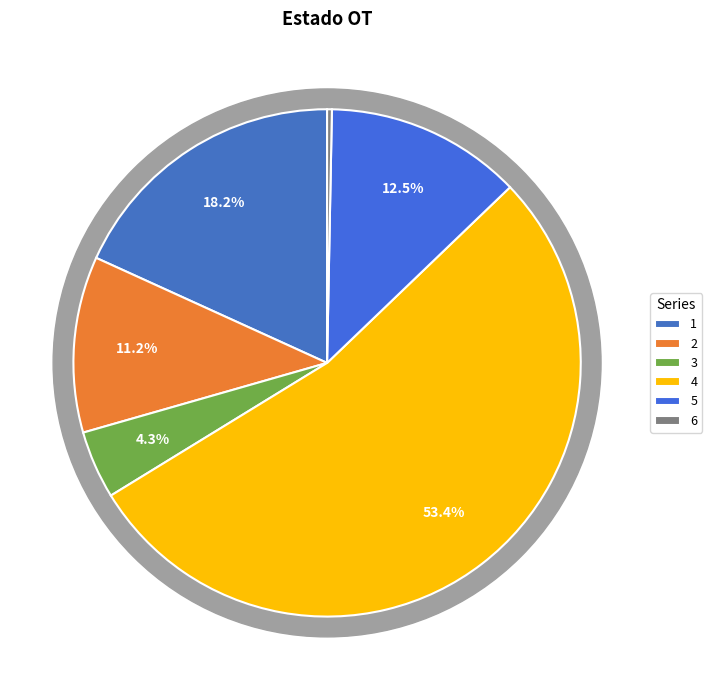

To the nearest percent, what is the average slice percentage?

17%